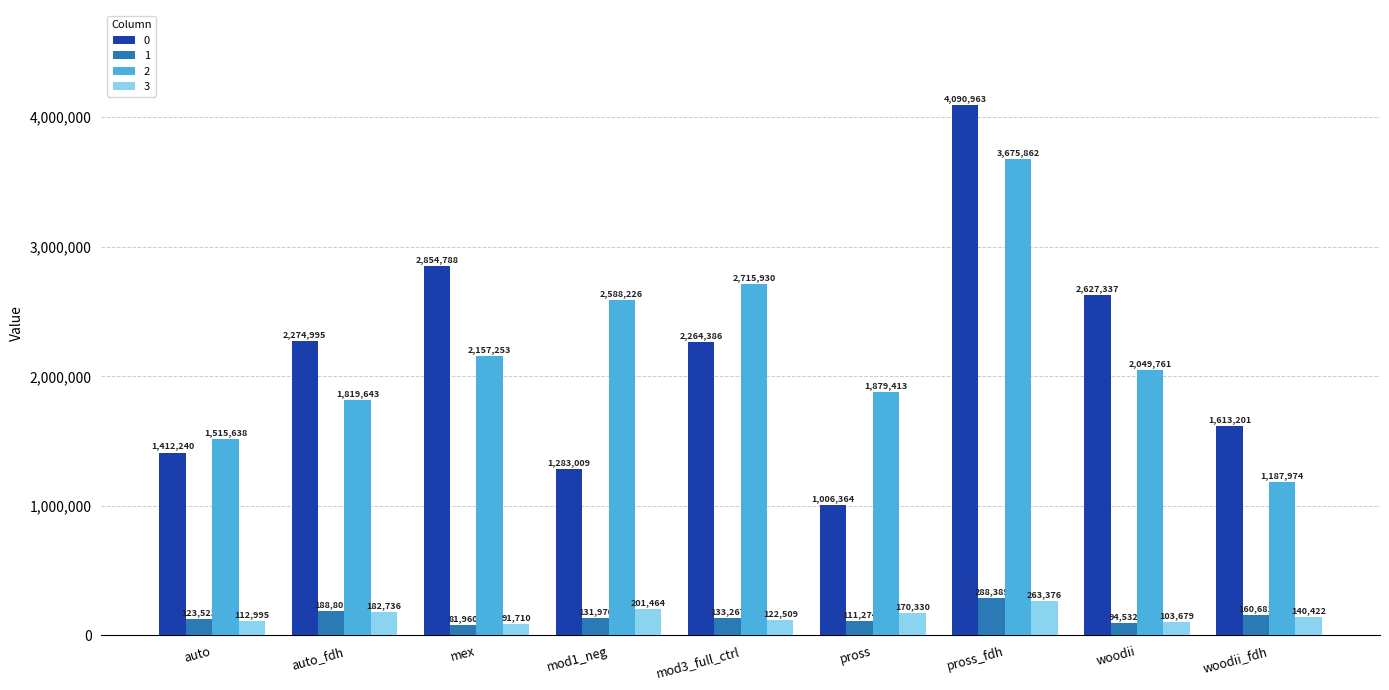

Is it true that 0 equals 1613201.4 at woodii_fdh?

True